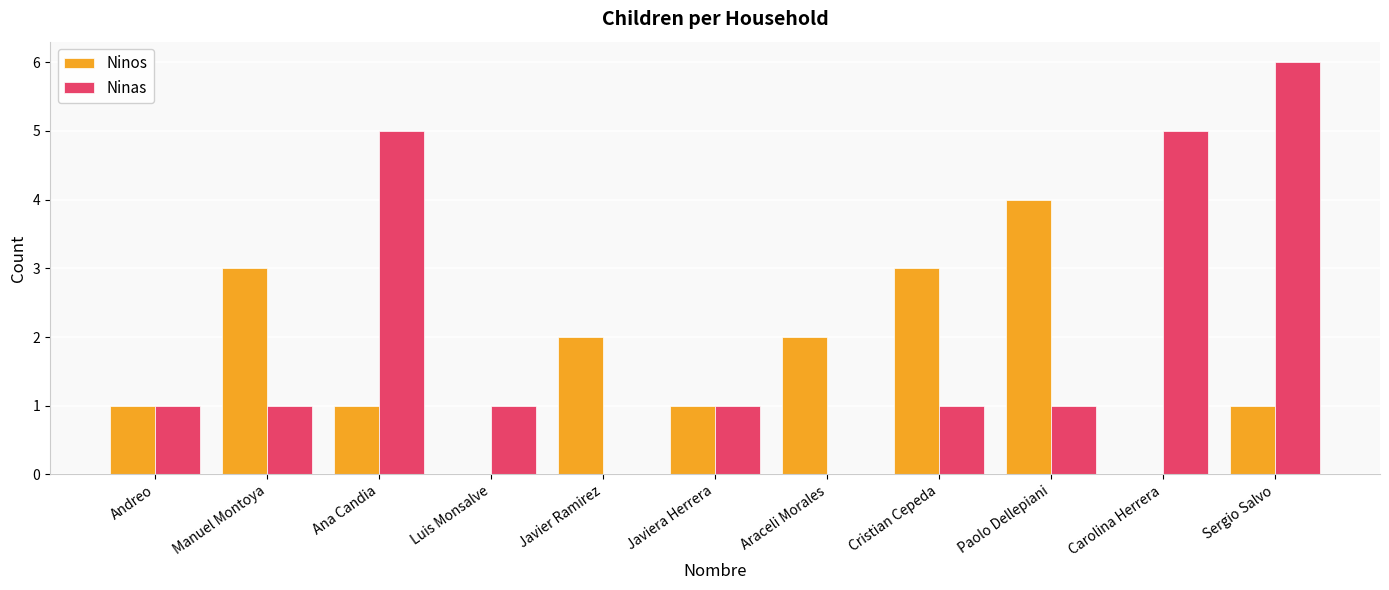

What is the sum of the Ninas values at Andreo and Ana Candia?

6